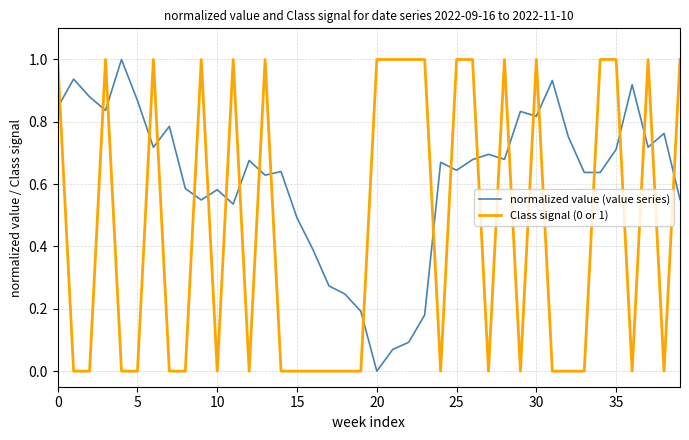

Which series has the largest total across all categories?

normalized value (value series)